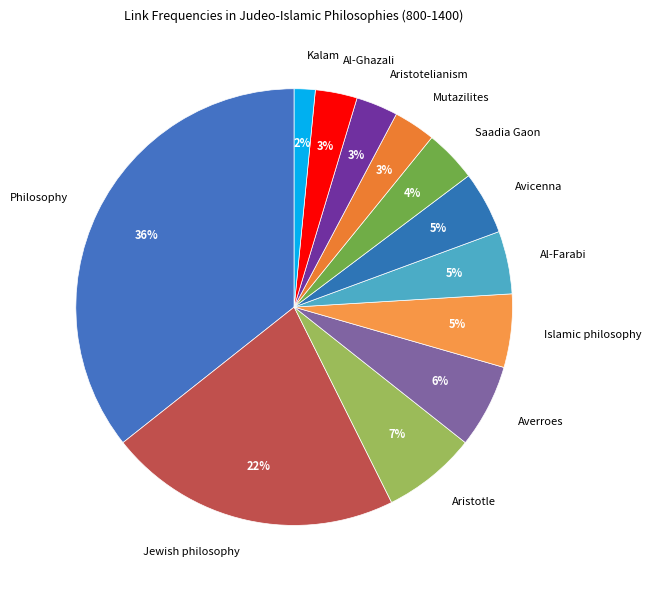

Is the sum of Mutazilites and Al-Farabi greater than half?

No